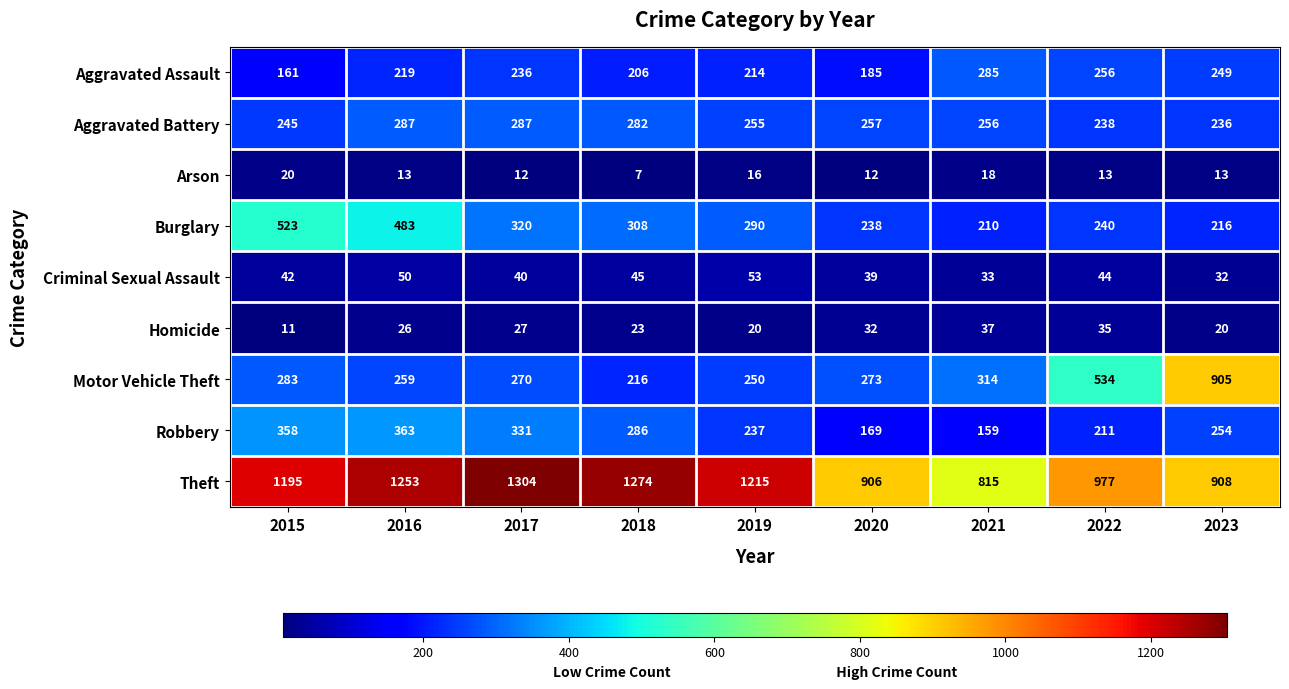

At how many categories does at least one series exceed 318?

9